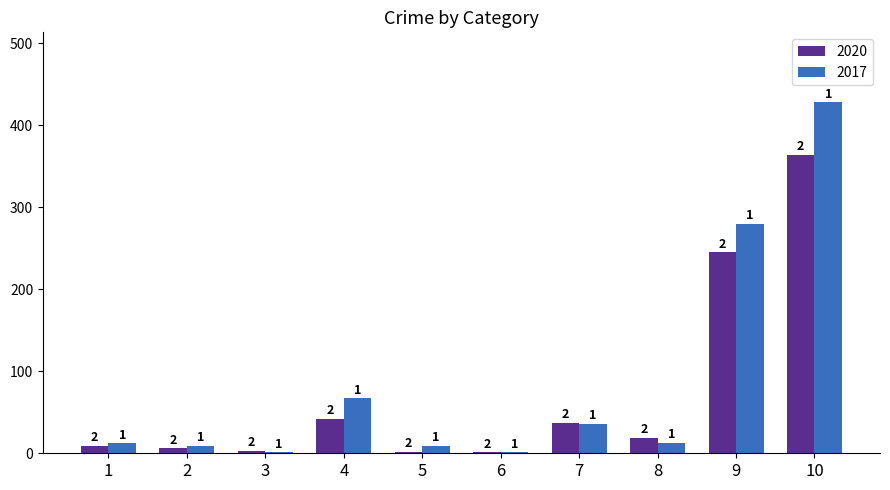

What are all the series names shown in the legend?

2020, 2017